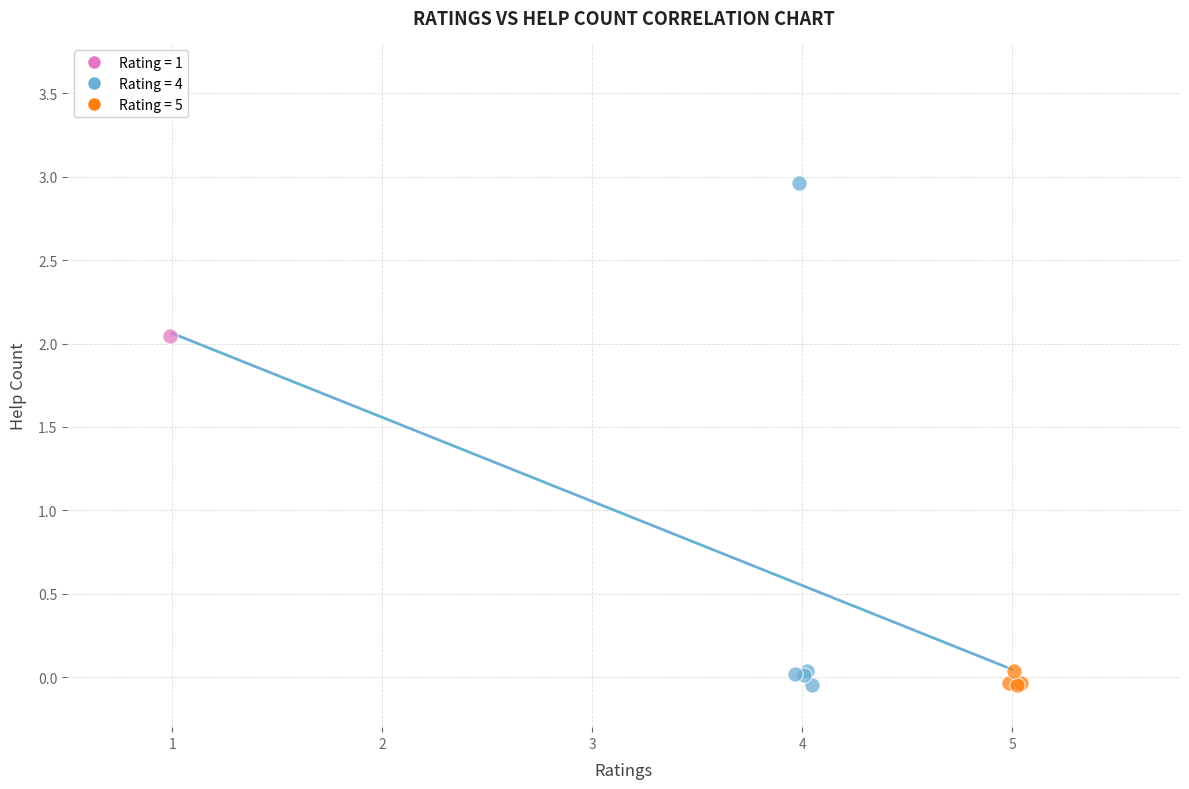

Which series reaches the maximum Y coordinate?

Rating = 4